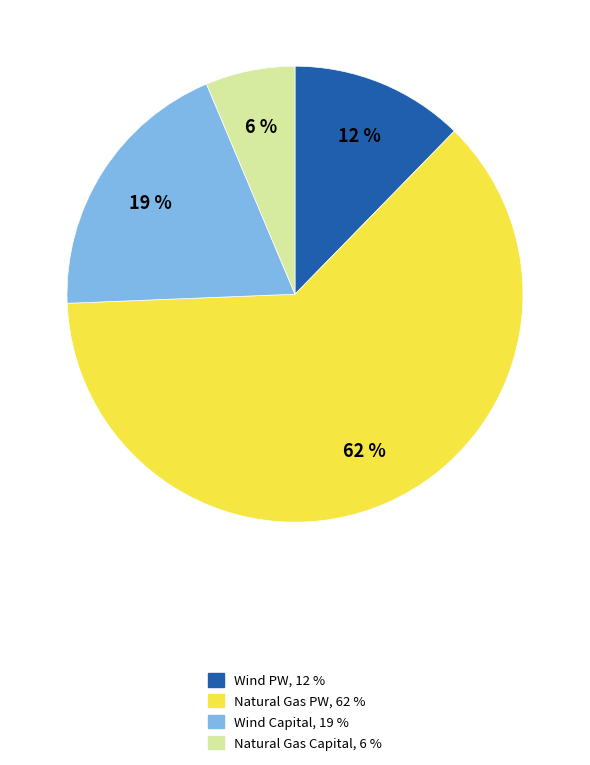

How many segments does this pie chart have?

4